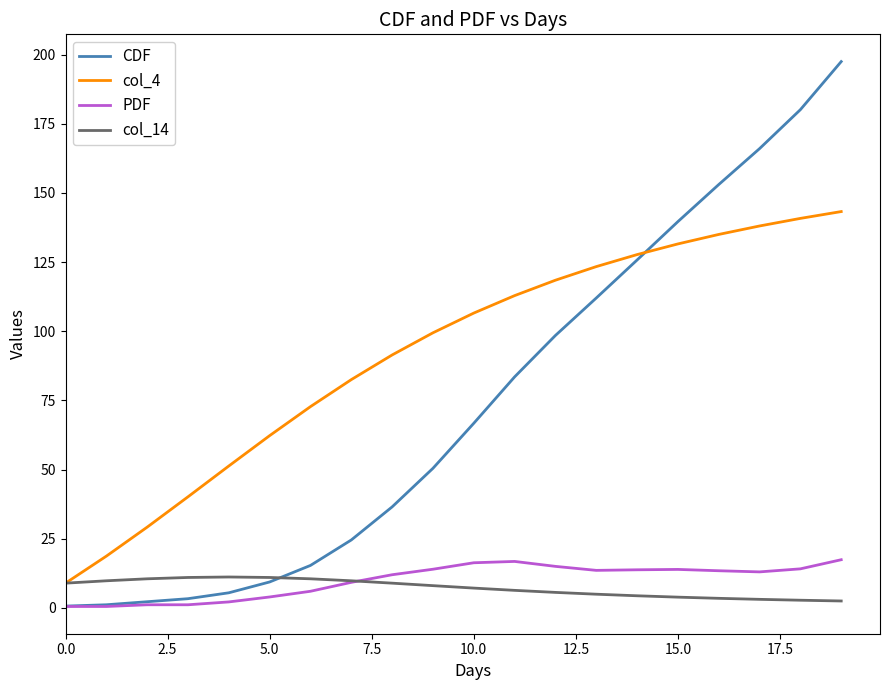

True or false: PDF and col_4 cross at least once.

False